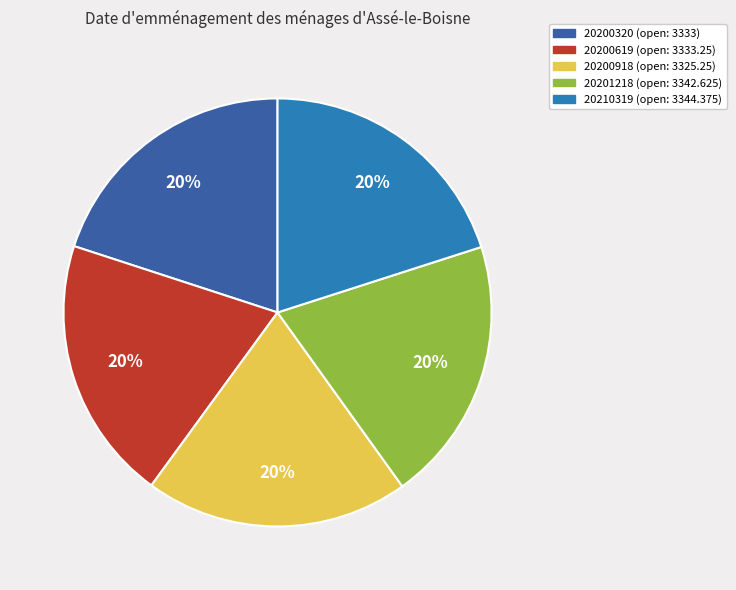

True or false: 20201218 accounts for 20% of the total.

True